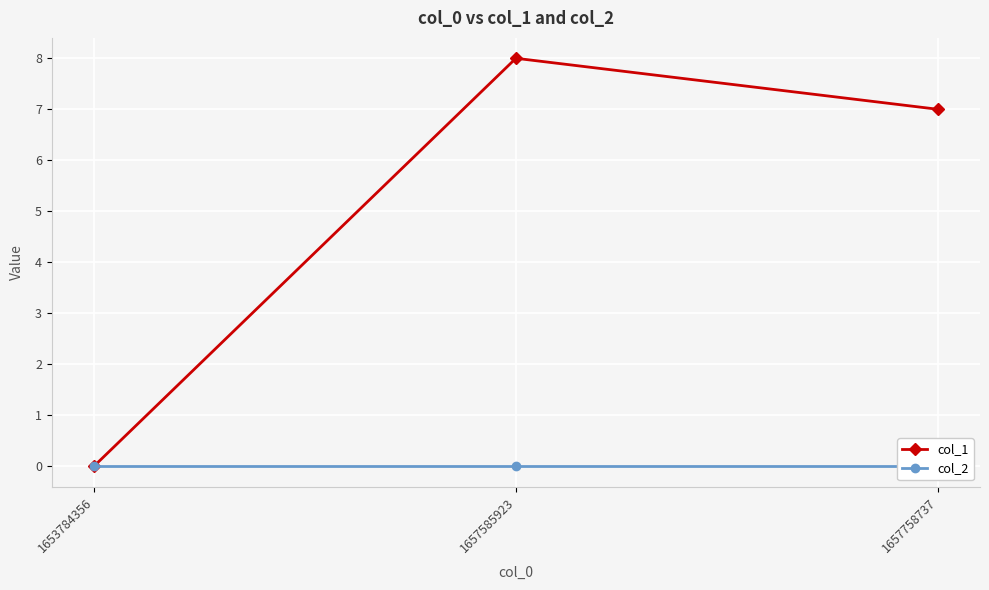

At 1657758737, list the series in order from smallest to largest.

col_2, col_1